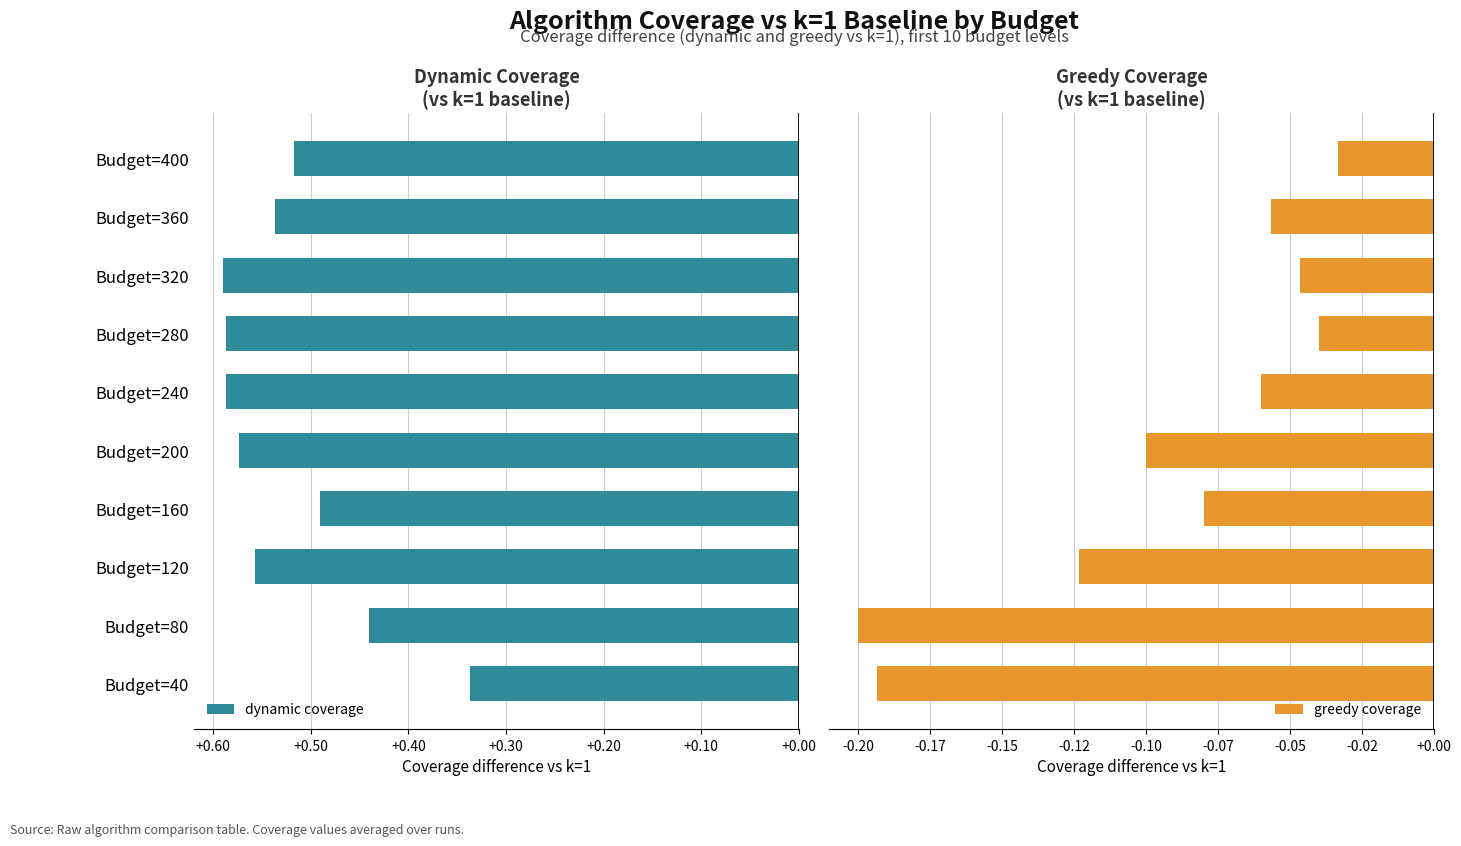

Which series has the largest total across all categories?

dynamic coverage